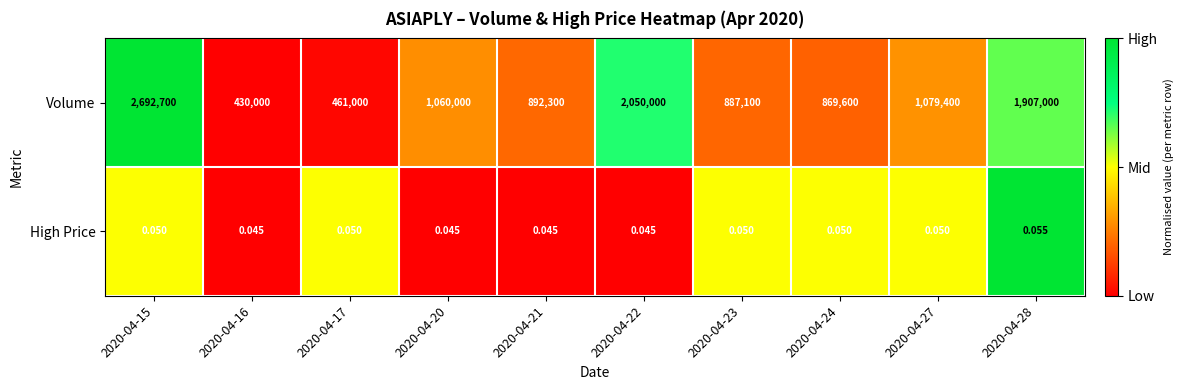

At 2020-04-23, list the series in order from smallest to largest.

High Price, Volume